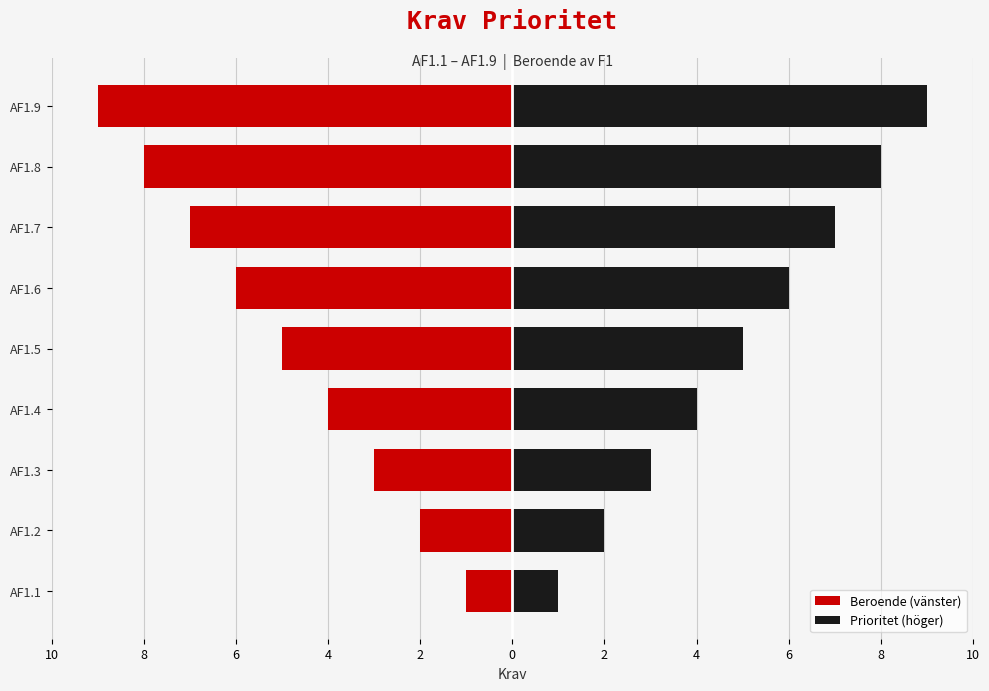

The value of Beroende (vänster) at AF1.5 is -9. True or false?

False